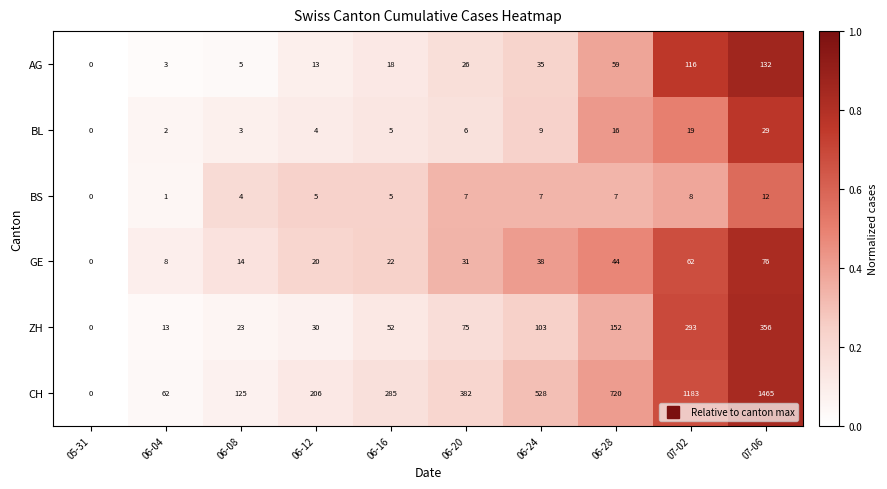

What is the difference between the GE values at 07-06 and 06-16?

54